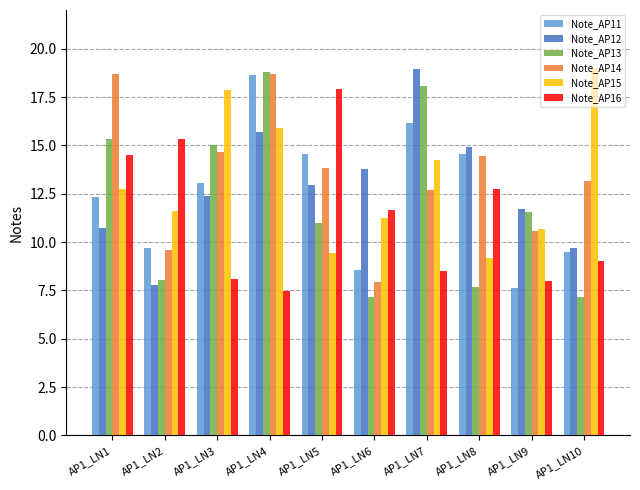

Which series has the largest range (max minus min)?

Note_AP13